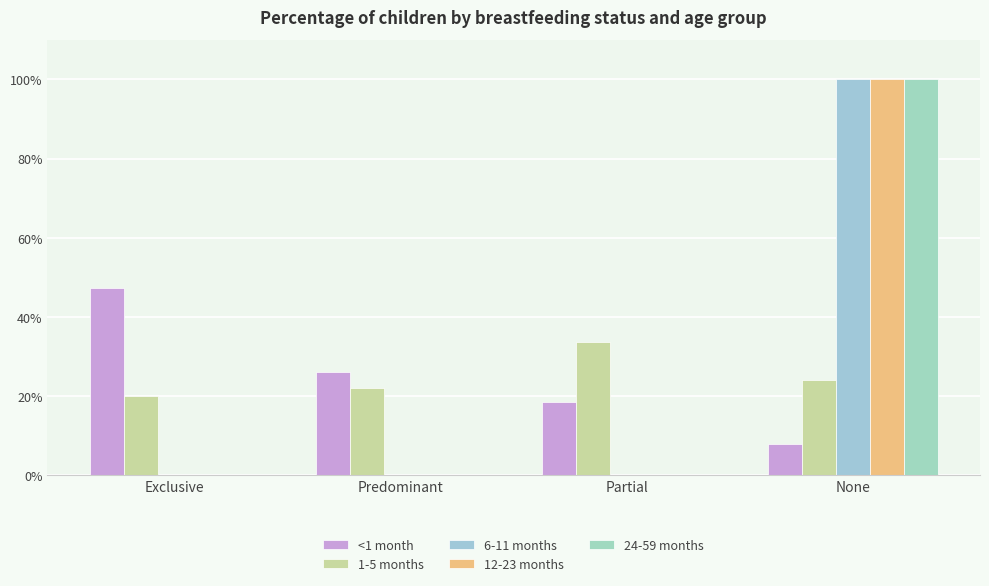

What is the label of the 4th bar from the right?

Exclusive